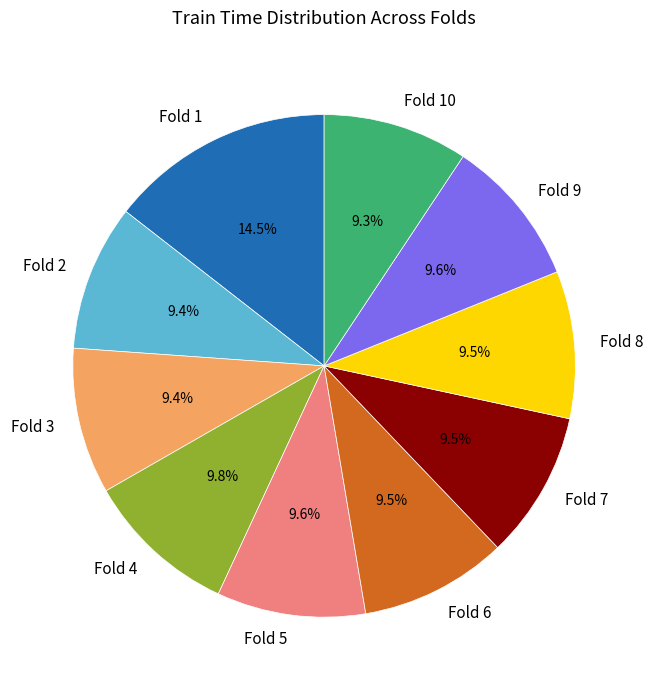

Is there a majority slice in this chart?

No